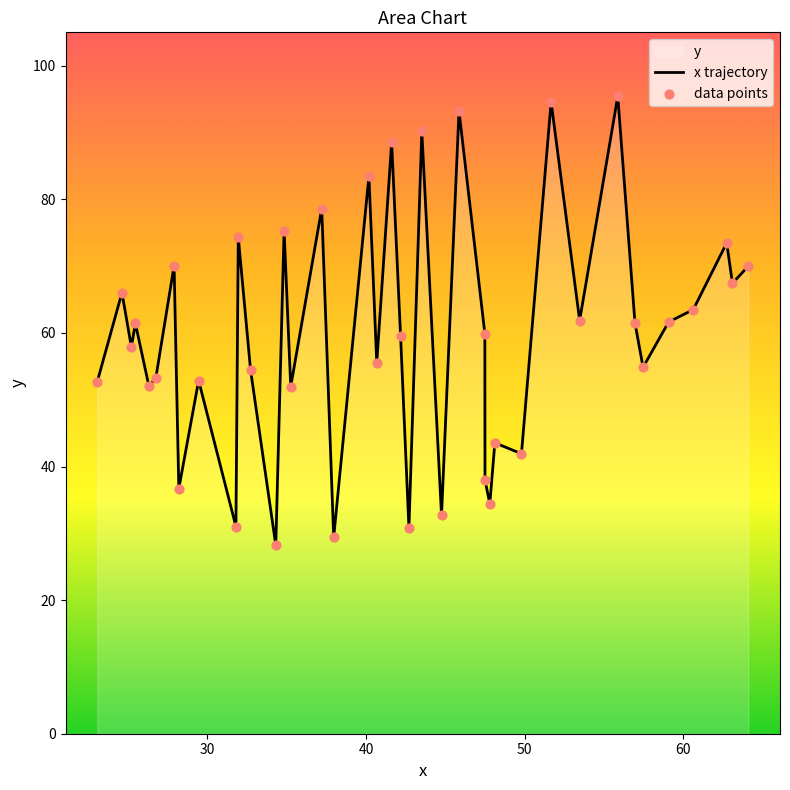

Which series has the largest total across all categories?

x trajectory